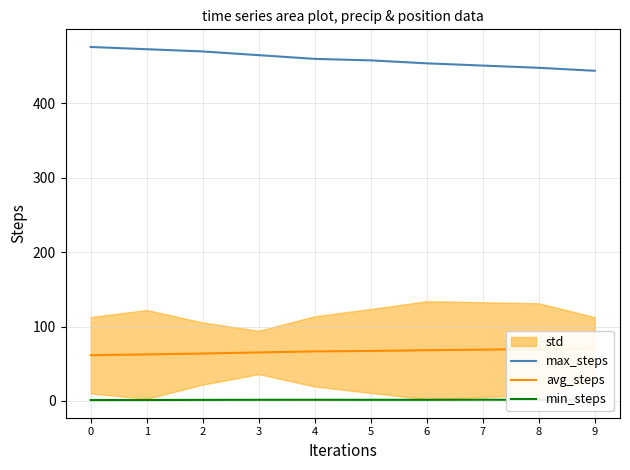

The value of min_steps at 0 is 1.1. True or false?

True